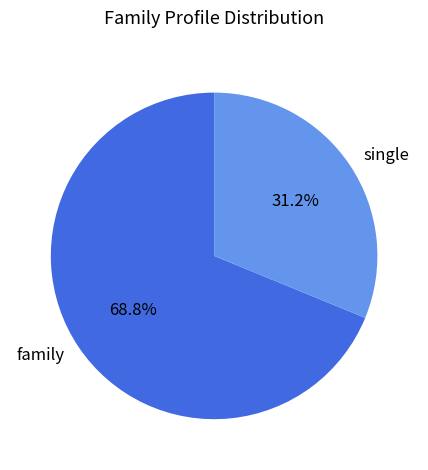

Count the number of slices in the pie.

2